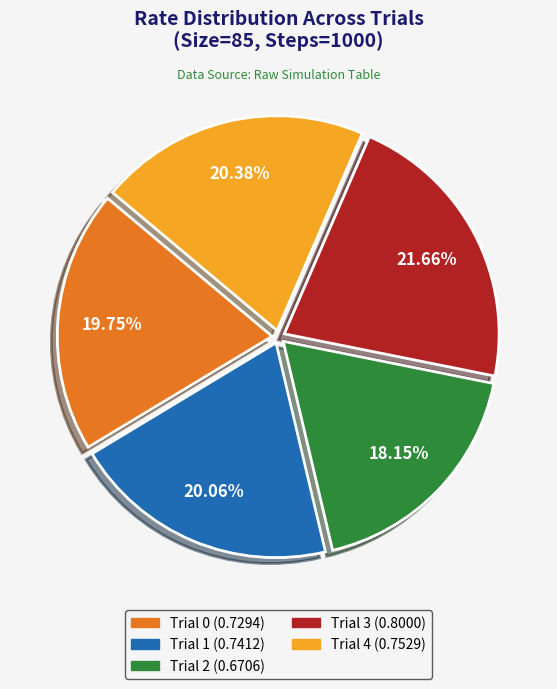

To the nearest percent, what is the difference between the Trial 1 and Trial 3 slice percentages?

2%